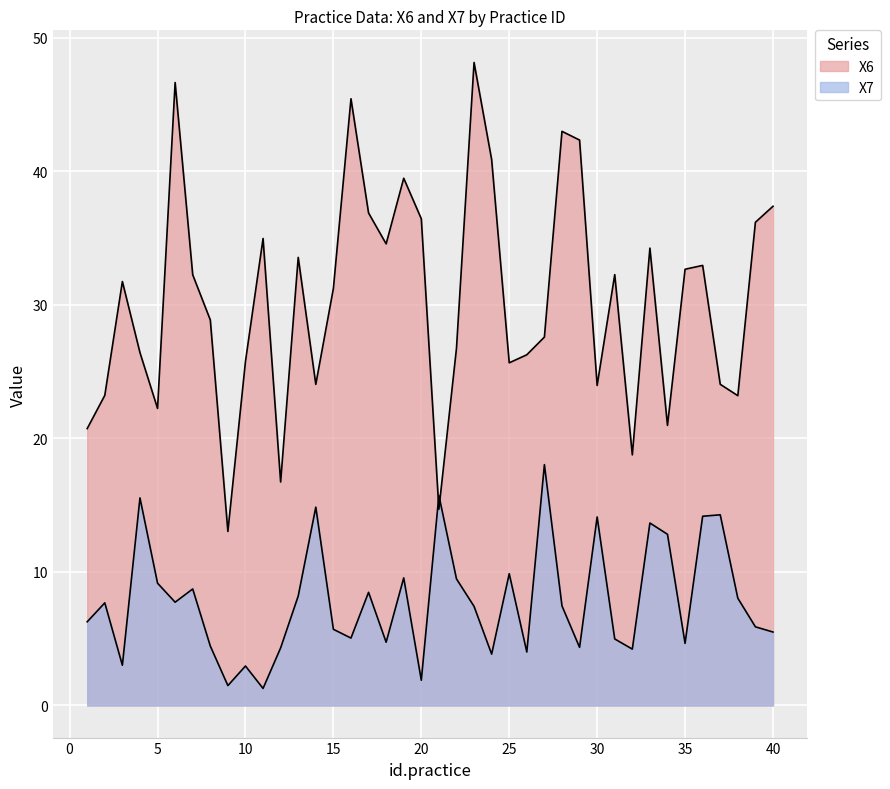

How many series are shown in this chart?

2